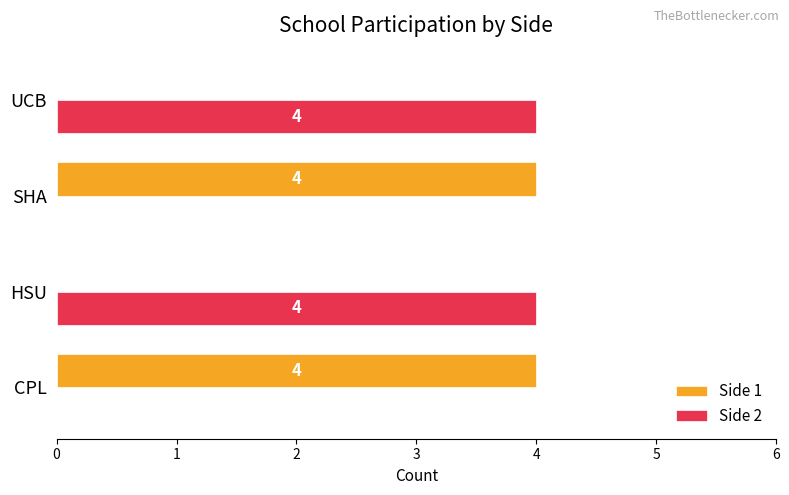

The value of Side 2 at HSU is 4. True or false?

True